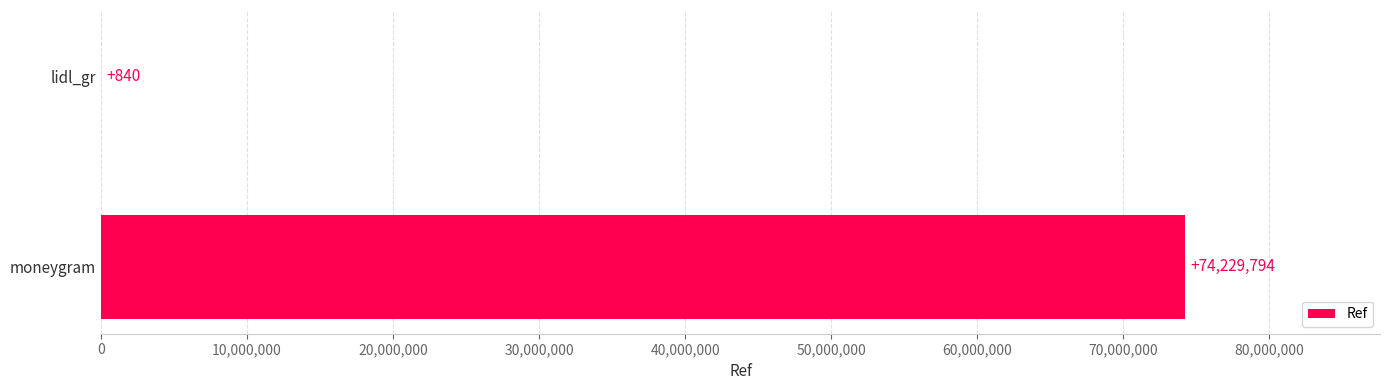

What is the ratio of the value at moneygram to the value at lidl_gr?

88368.8